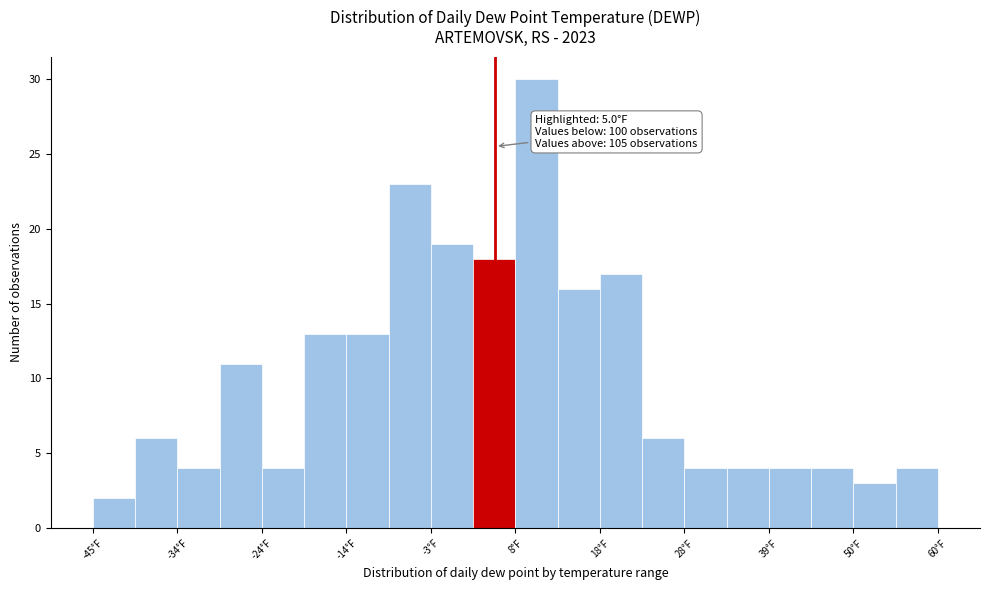

Around what value on the x-axis is the tallest bar? Give the approximate position of its centre, as read against the axis.

10